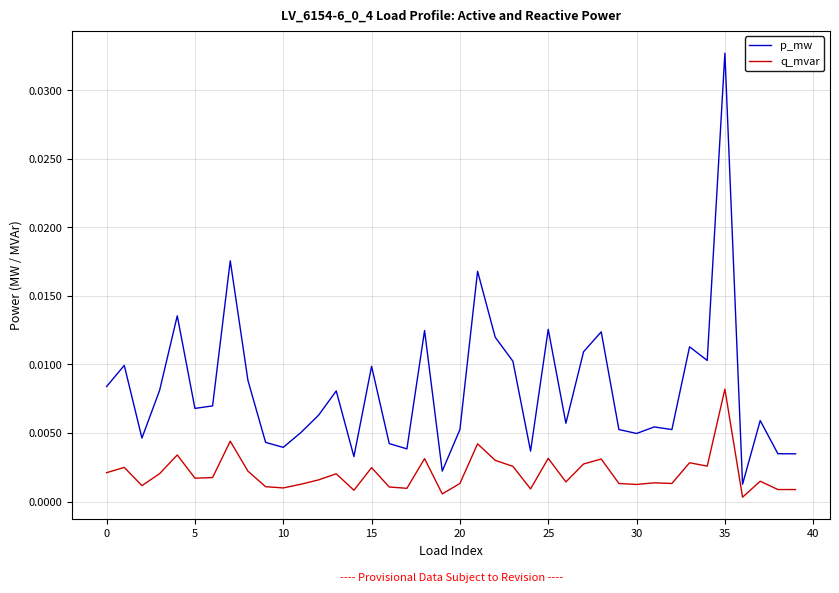

Which series has the largest total across all categories?

p_mw